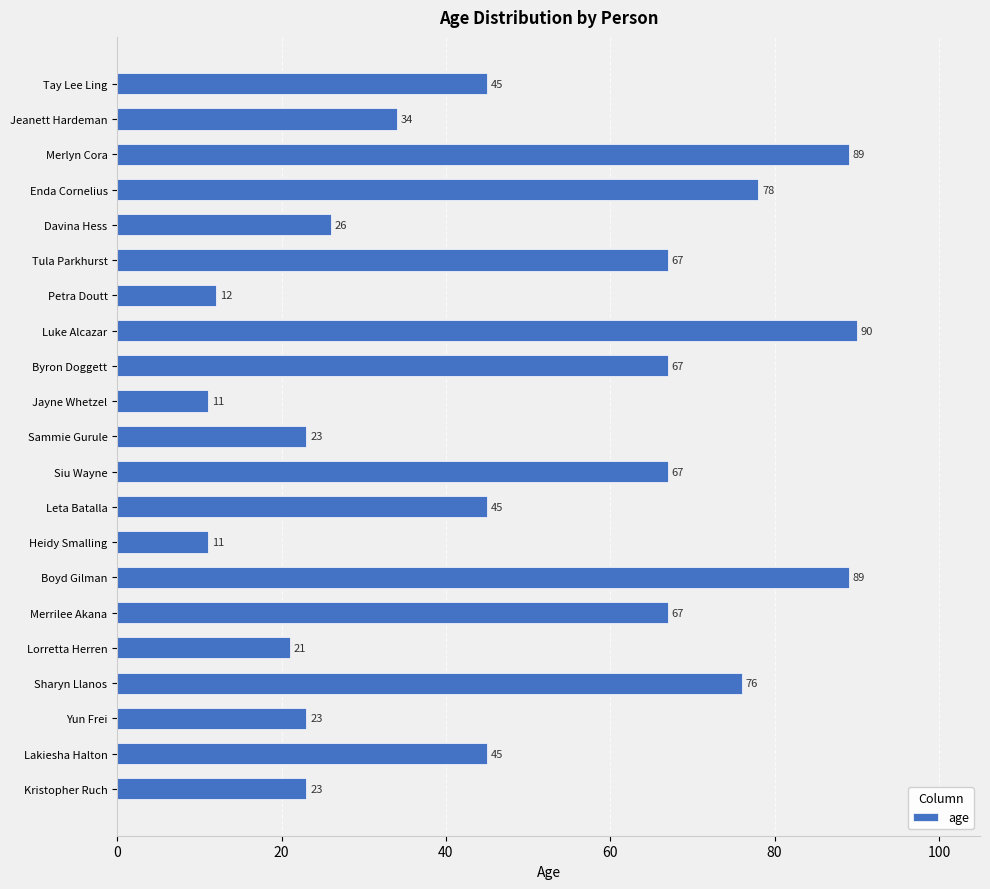

What is the approximate value at Heidy Smalling?

11